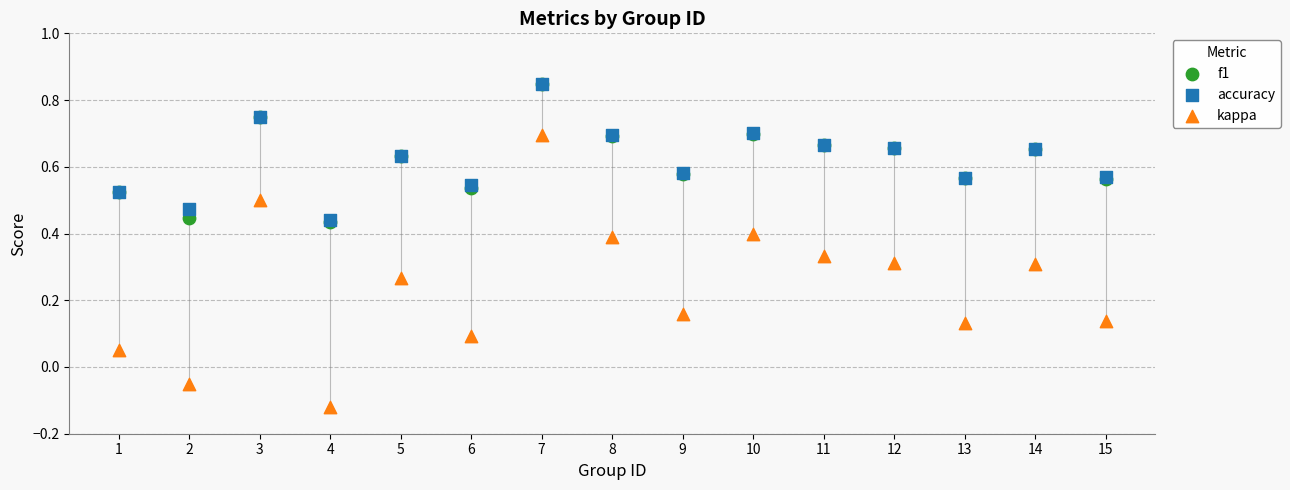

Which series has the widest spread of Y values?

kappa